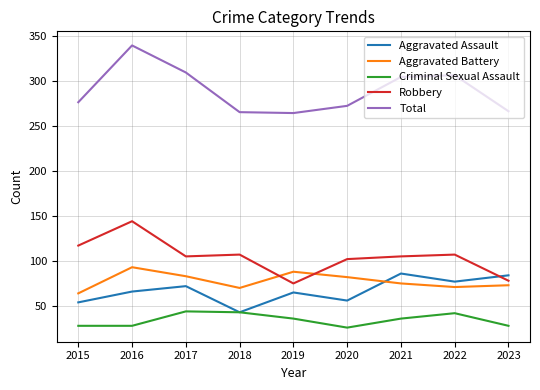

Is the value of Aggravated Battery at 2020 greater than the value of Total at 2022?

No